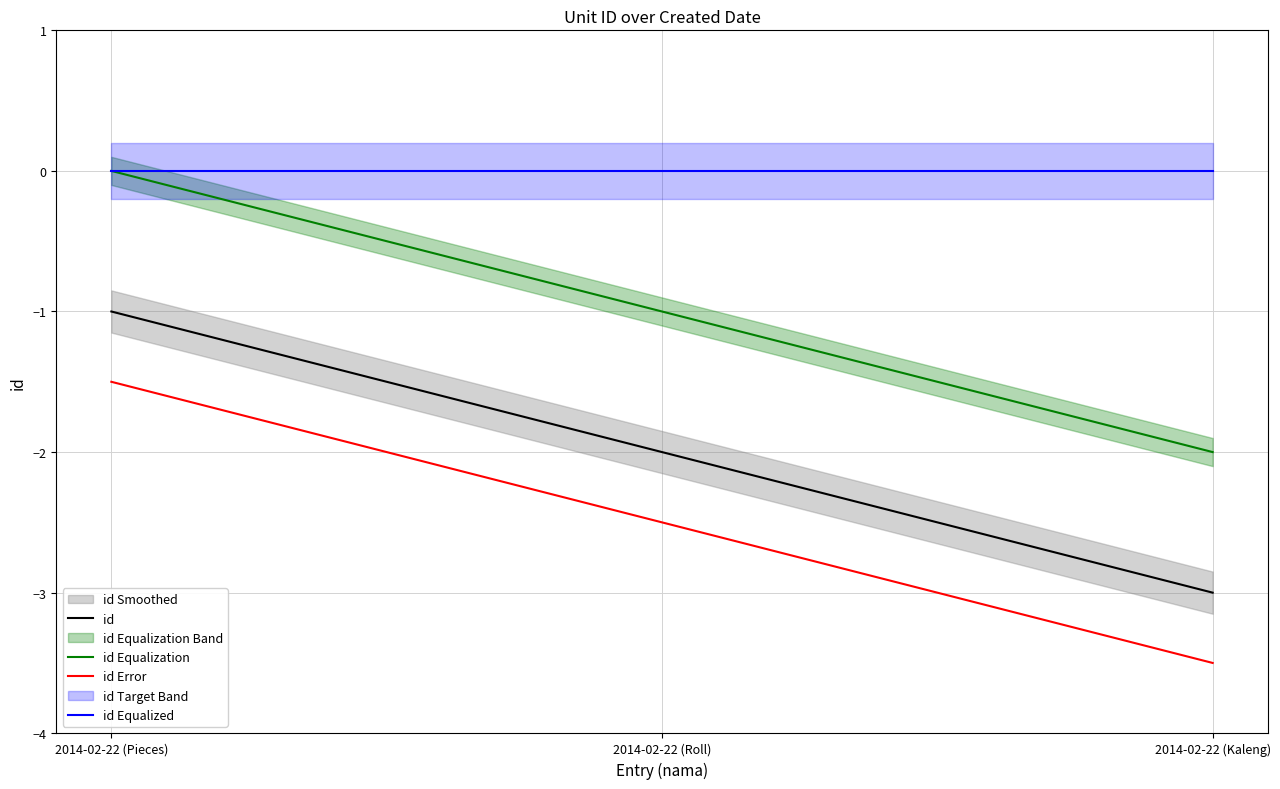

Rank the categories by id Error value from lowest to highest.

2014-02-22 (Kaleng), 2014-02-22 (Roll), 2014-02-22 (Pieces)